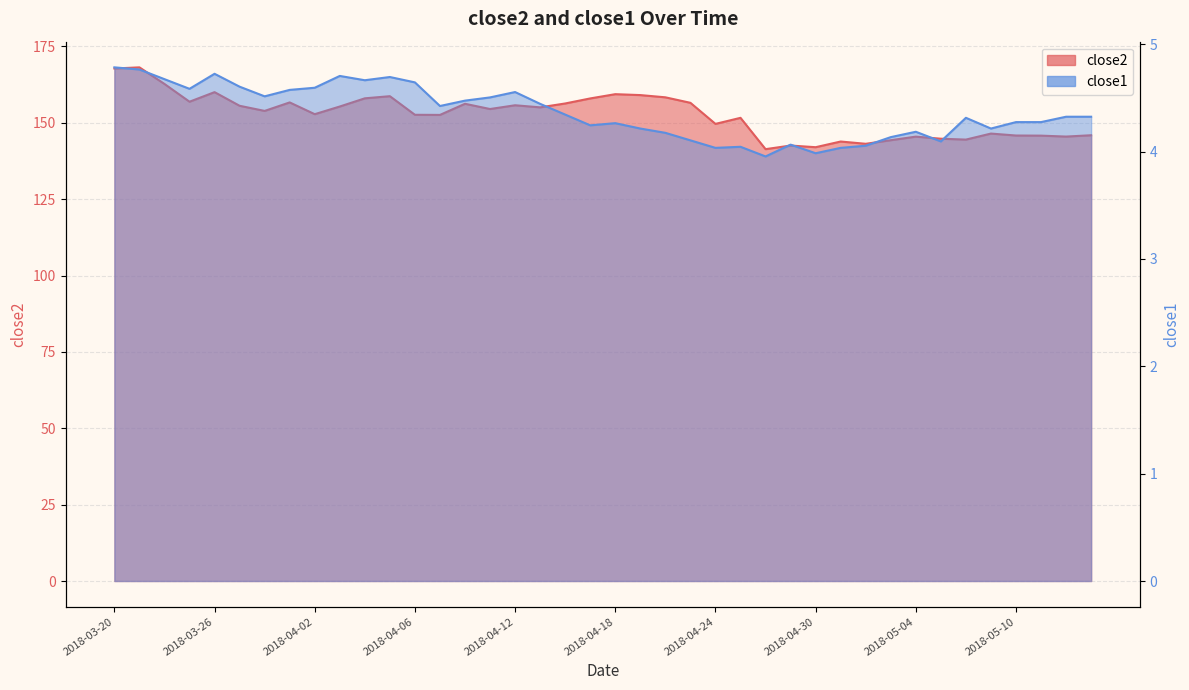

Reading left to right, transcribe all the data shown in this chart.

close2: 167.8	168.2	162.7	156.9	160.0	155.6	153.9	156.7	152.8	155.3	158.0	158.7	152.6	152.6	156.2	154.5	155.7	155.1	156.3	158.0	159.4	159.1	158.3	156.5	149.6	151.6	141.4	142.6	142.0	143.9	143.1	144.3	145.5	144.8	144.5	146.5	145.8	145.8	145.5	145.9
close1: 4.8	4.8	4.7	4.6	4.7	4.6	4.5	4.6	4.6	4.7	4.7	4.7	4.6	4.4	4.5	4.5	4.6	4.4	4.3	4.2	4.3	4.2	4.2	4.1	4.0	4.0	4.0	4.1	4.0	4.0	4.1	4.1	4.2	4.1	4.3	4.2	4.3	4.3	4.3	4.3